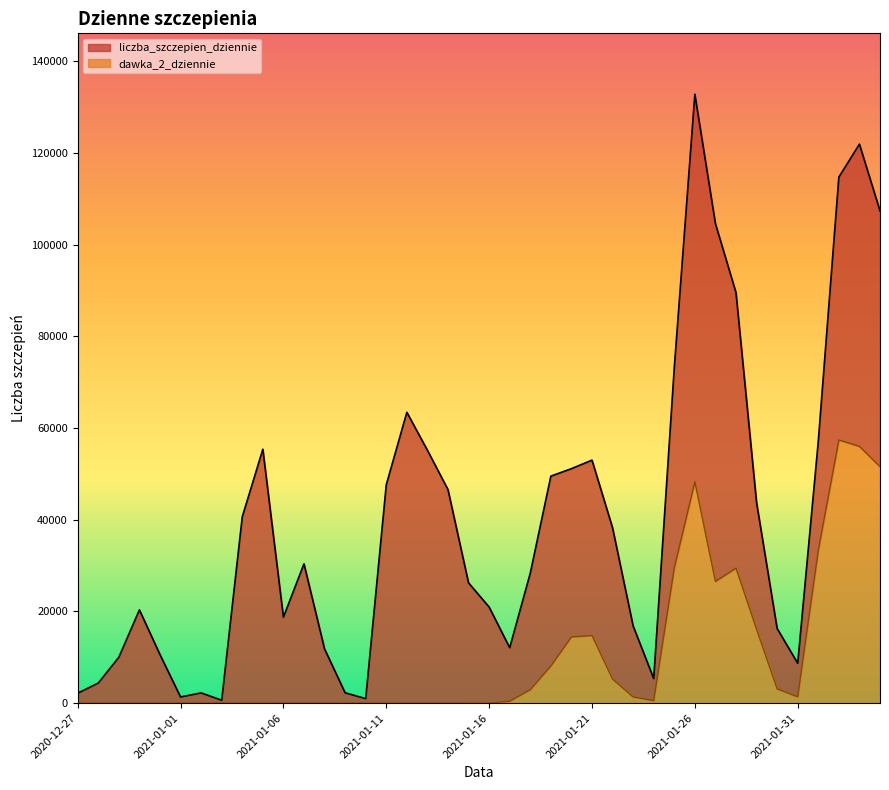

Reading right to left, what are all the values shown in this chart?

liczba_szczepien_dziennie: 2021-02-04=107334	2021-02-03=121883	2021-02-02=114704	2021-02-01=57117	2021-01-31=8690	2021-01-30=16277	2021-01-29=43724	2021-01-28=89512	2021-01-27=104566	2021-01-26=132766	2021-01-25=73161	2021-01-24=5362	2021-01-23=16838	2021-01-22=38233	2021-01-21=52989	2021-01-20=51130	2021-01-19=49496	2021-01-18=28351	2021-01-17=12090	2021-01-16=20956	2021-01-15=26225	2021-01-14=46561	2021-01-13=55147	2021-01-12=63421	2021-01-11=47620	2021-01-10=994	2021-01-09=2263	2021-01-08=11823	2021-01-07=30381	2021-01-06=18756	2021-01-05=55365	2021-01-04=40623	2021-01-03=648	2021-01-02=2240	2021-01-01=1354	2020-12-31=10597	2020-12-30=20345	2020-12-29=10016	2020-12-28=4386	2020-12-27=2175
dawka_2_dziennie: 2021-02-04=51567	2021-02-03=55984	2021-02-02=57386	2021-02-01=33329	2021-01-31=1388	2021-01-30=3117	2021-01-29=16117	2021-01-28=29438	2021-01-27=26546	2021-01-26=48274	2021-01-25=29469	2021-01-24=556	2021-01-23=1361	2021-01-22=5254	2021-01-21=14750	2021-01-20=14446	2021-01-19=8108	2021-01-18=2934	2021-01-17=433	2021-01-16=17	2021-01-15=0	2021-01-14=1	2021-01-13=1	2021-01-12=0	2021-01-11=3	2021-01-10=2	2021-01-09=0	2021-01-08=1	2021-01-07=0	2021-01-06=0	2021-01-05=2	2021-01-04=1	2021-01-03=0	2021-01-02=0	2021-01-01=3	2020-12-31=0	2020-12-30=1	2020-12-29=0	2020-12-28=0	2020-12-27=0